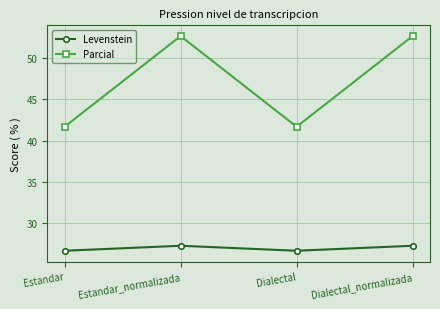

True or false: Parcial and Levenstein cross at least once.

False